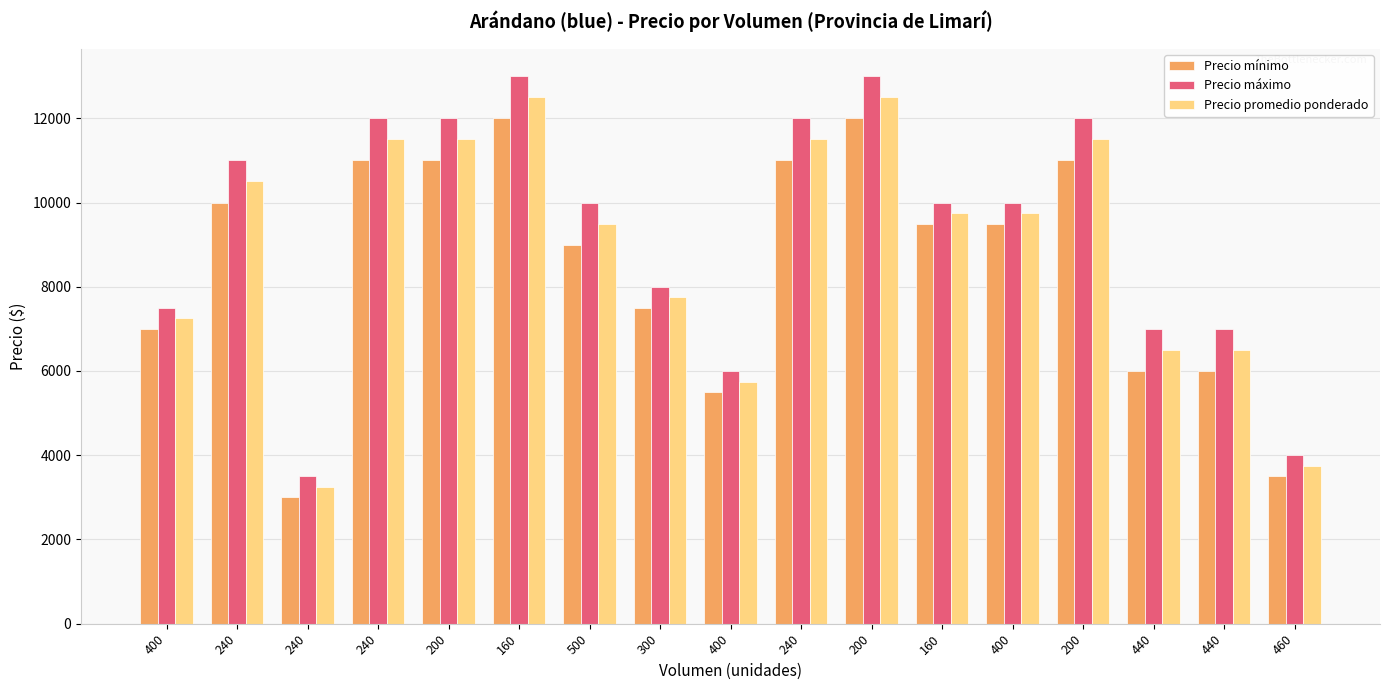

What is the average value of the Precio mínimo series?

8500